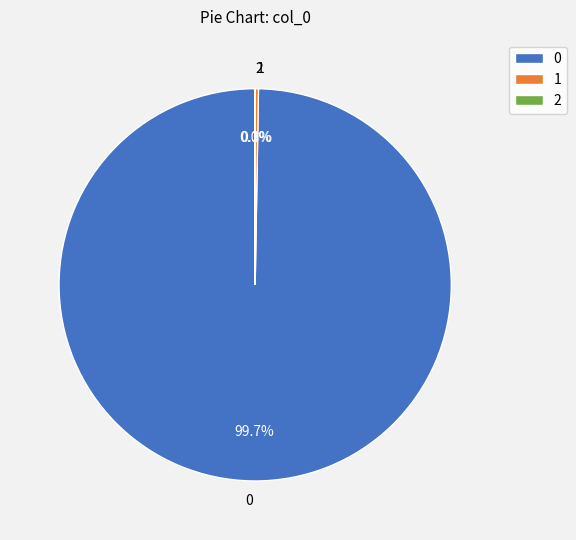

How much of the chart is everything except 0?

0.3%